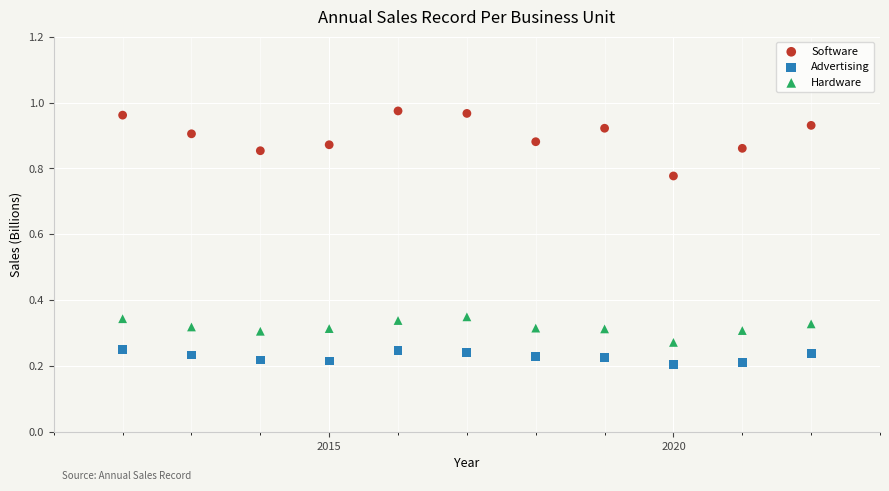

What are all the series names shown in the legend?

Software, Advertising, Hardware